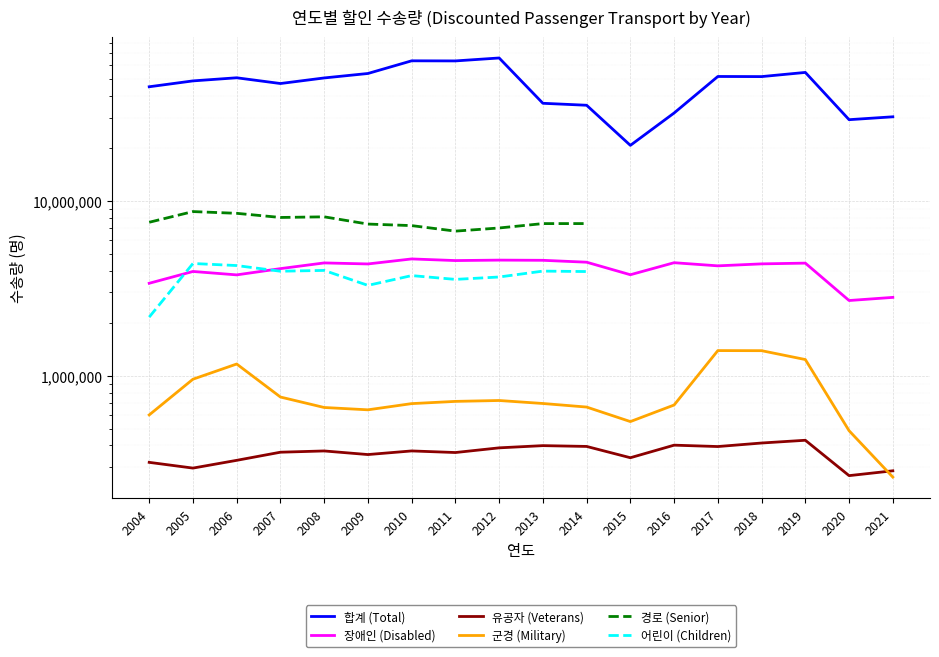

At which label does 경로 (Senior) reach its minimum?

2011